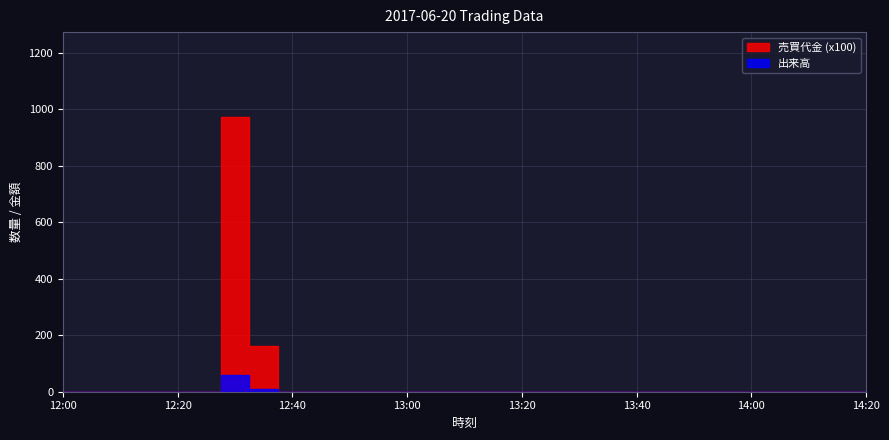

What is the difference between the 売買代金 values at 12:35 and 12:30?

80940